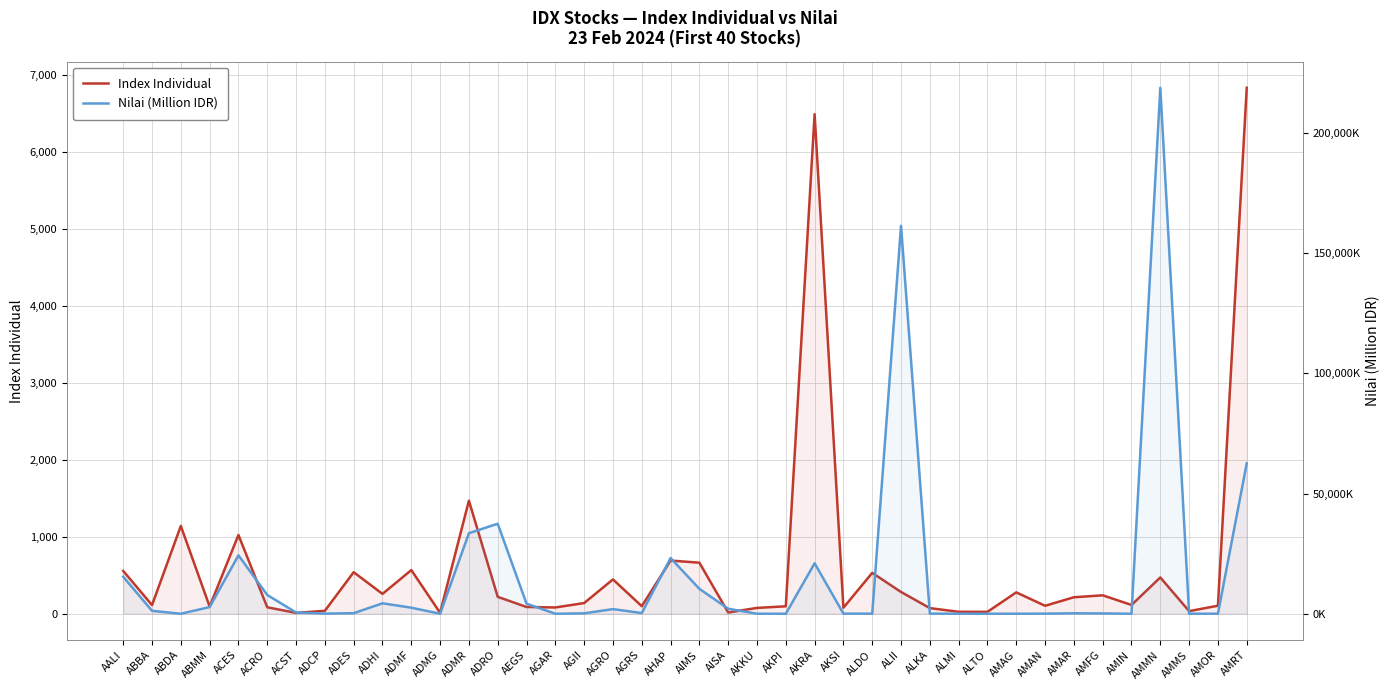

True or false: Nilai (Million IDR) has a value of 4.3 at ADMG.

False